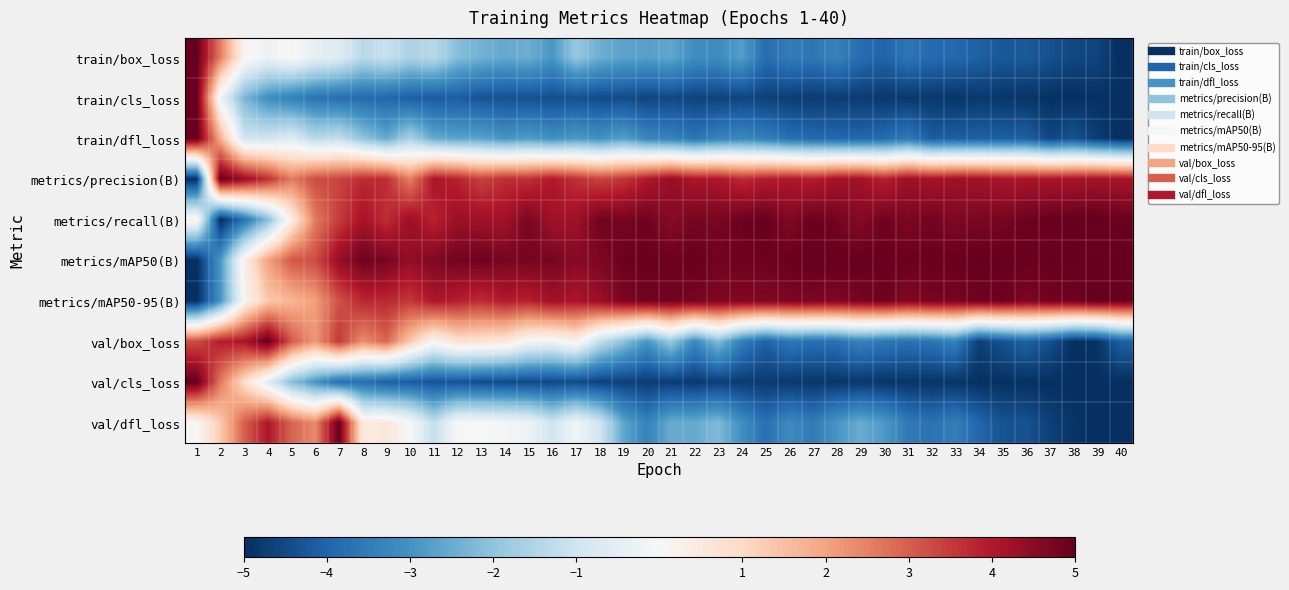

At which category is the sum across all series the highest?

7